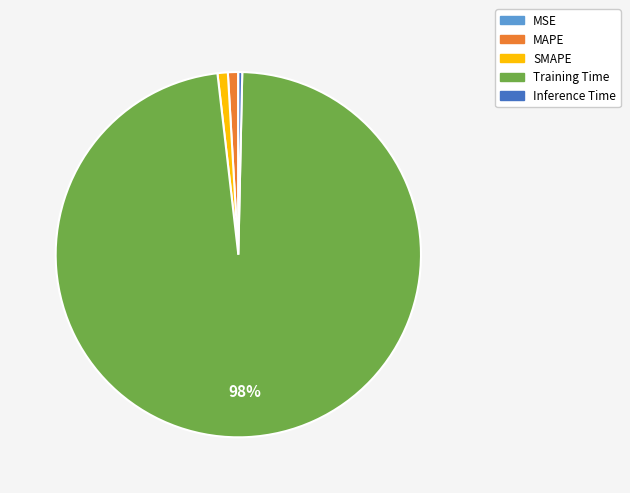

Which category has the biggest portion of the pie?

Training Time